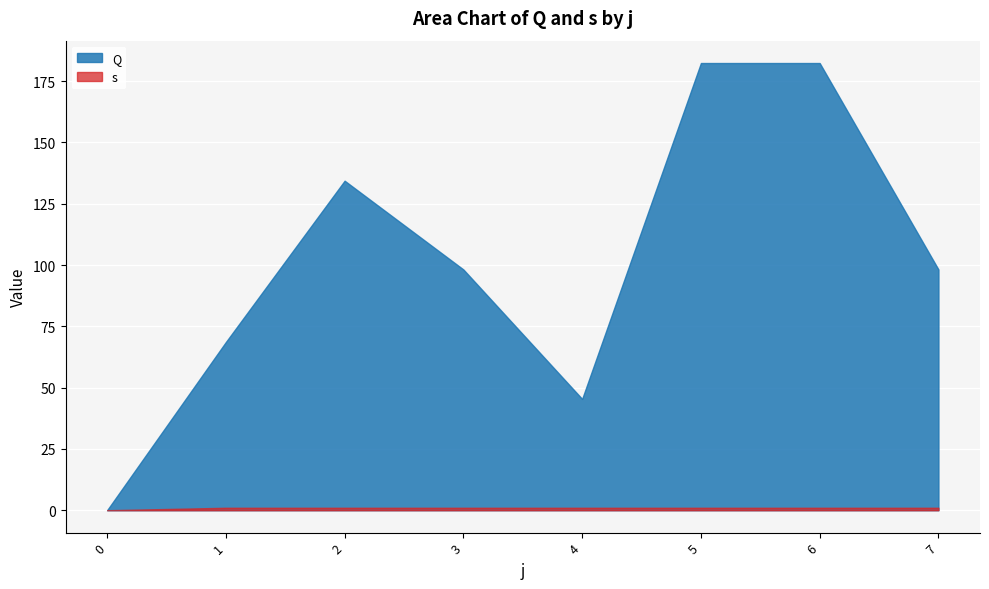

List the series in order of their overall mean, lowest first.

s, Q